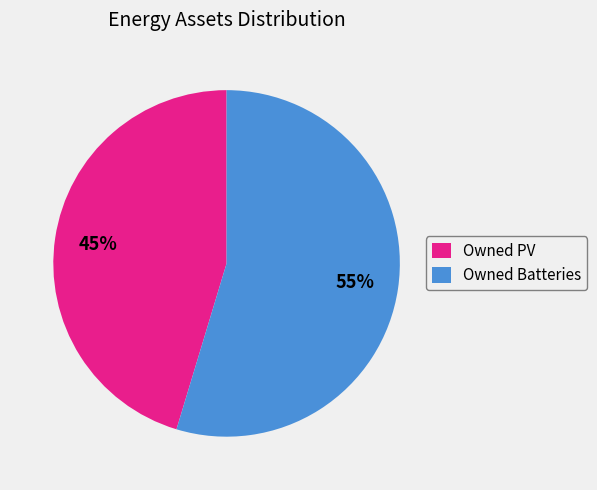

To the nearest percent, what is the average slice percentage?

50%